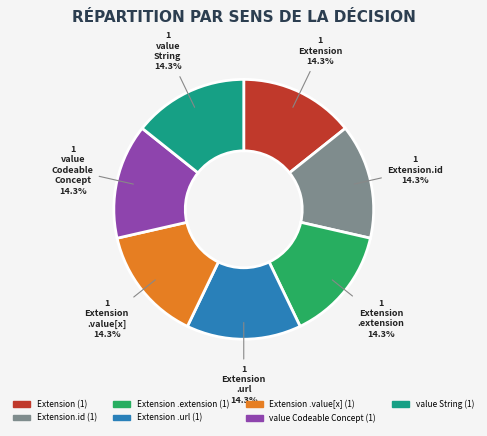

Count the number of slices in the pie.

7